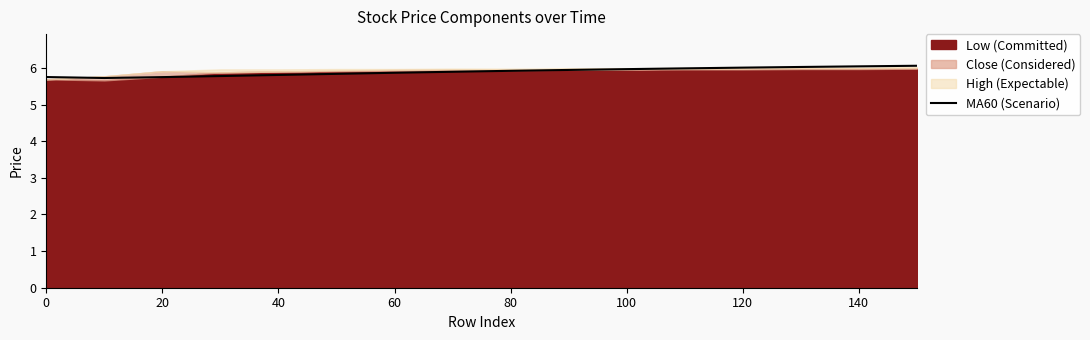

How many lines are shown in the chart?

1